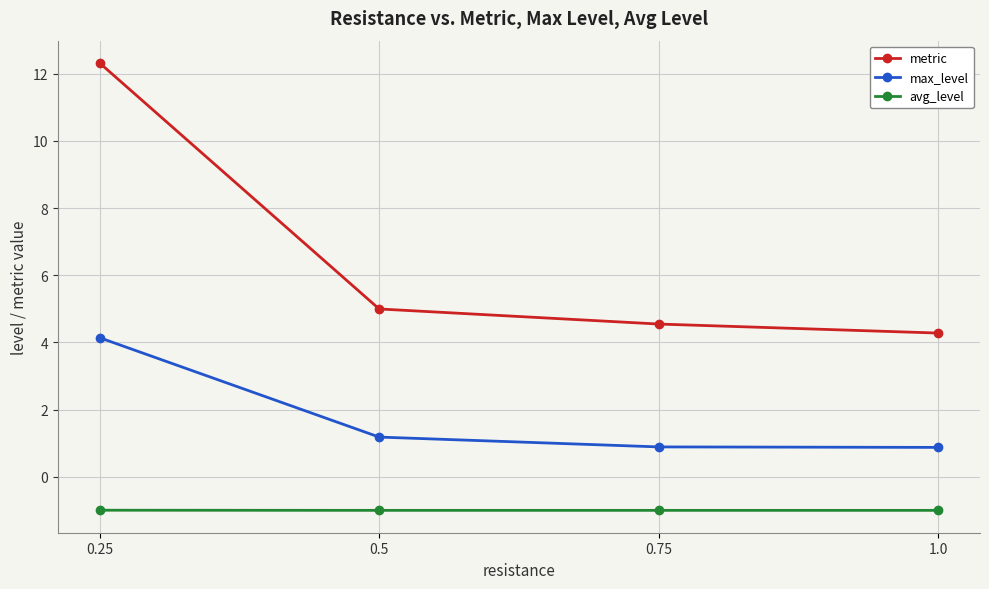

What is the lowest value of the max_level series?

0.9